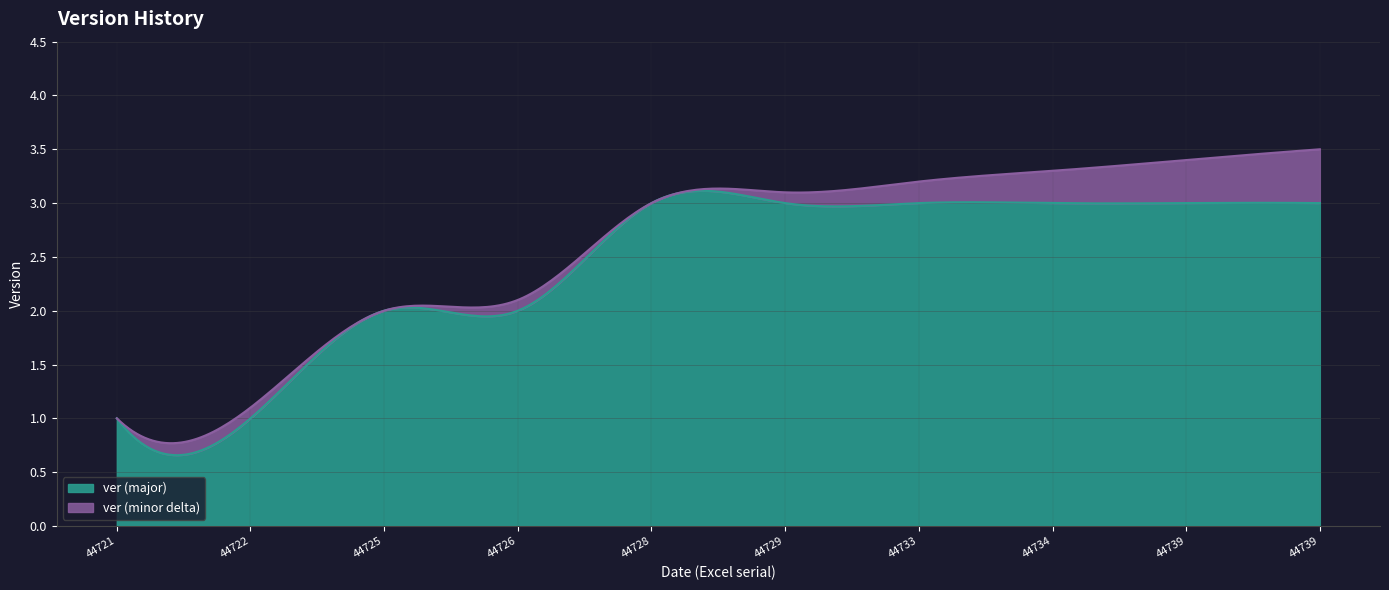

What is the value of the 9th point from the left?

3.4